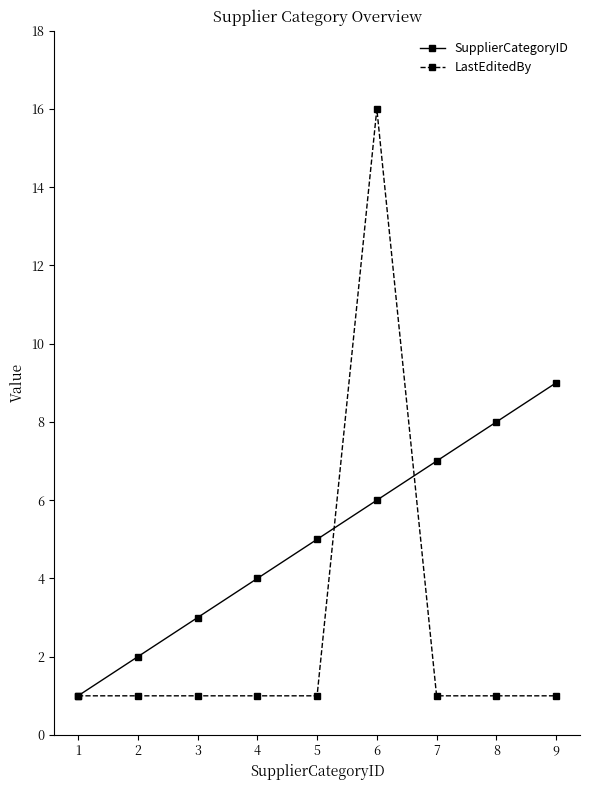

At which label is SupplierCategoryID closest to 5?

5